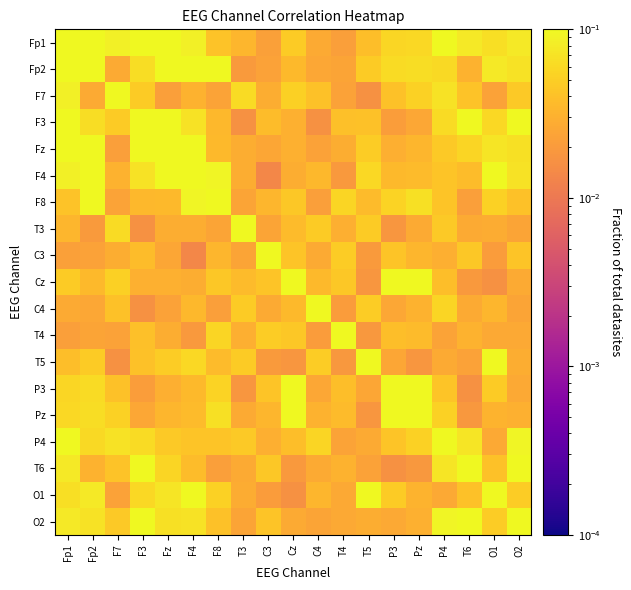

Reading left to right, list all the values displayed in this chart.

Fp1: Fp1=1.0	Fp2=0.1	F7=0.1	F3=0.2	Fz=0.1	F4=0.1	F8=0.0	T3=0.0	C3=0.0	Cz=0.0	C4=0.0	T4=0.0	T5=0.0	P3=0.1	Pz=0.1	P4=0.1	T6=0.1	O1=0.1	O2=0.1
Fp2: Fp1=0.1	Fp2=1.0	F7=0.0	F3=0.1	Fz=0.1	F4=0.2	F8=0.2	T3=0.0	C3=0.0	Cz=0.0	C4=0.0	T4=0.0	T5=0.0	P3=0.1	Pz=0.1	P4=0.1	T6=0.0	O1=0.1	O2=0.1
F7: Fp1=0.1	Fp2=0.0	F7=1.0	F3=0.0	Fz=0.0	F4=0.0	F8=0.0	T3=0.1	C3=0.0	Cz=0.1	C4=0.0	T4=0.0	T5=0.0	P3=0.0	Pz=0.1	P4=0.1	T6=0.0	O1=0.0	O2=0.0
F3: Fp1=0.2	Fp2=0.1	F7=0.0	F3=1.0	Fz=0.2	F4=0.1	F8=0.0	T3=0.0	C3=0.0	Cz=0.0	C4=0.0	T4=0.0	T5=0.0	P3=0.0	Pz=0.0	P4=0.1	T6=0.1	O1=0.1	O2=0.1
Fz: Fp1=0.1	Fp2=0.1	F7=0.0	F3=0.2	Fz=1.0	F4=0.2	F8=0.0	T3=0.0	C3=0.0	Cz=0.0	C4=0.0	T4=0.0	T5=0.0	P3=0.0	Pz=0.0	P4=0.0	T6=0.1	O1=0.1	O2=0.1
F4: Fp1=0.1	Fp2=0.2	F7=0.0	F3=0.1	Fz=0.2	F4=1.0	F8=0.1	T3=0.0	C3=0.0	Cz=0.0	C4=0.0	T4=0.0	T5=0.1	P3=0.0	Pz=0.0	P4=0.0	T6=0.0	O1=0.1	O2=0.1
F8: Fp1=0.0	Fp2=0.2	F7=0.0	F3=0.0	Fz=0.0	F4=0.1	F8=1.0	T3=0.0	C3=0.0	Cz=0.0	C4=0.0	T4=0.1	T5=0.0	P3=0.1	Pz=0.1	P4=0.0	T6=0.0	O1=0.1	O2=0.0
T3: Fp1=0.0	Fp2=0.0	F7=0.1	F3=0.0	Fz=0.0	F4=0.0	F8=0.0	T3=1.0	C3=0.0	Cz=0.0	C4=0.0	T4=0.0	T5=0.0	P3=0.0	Pz=0.0	P4=0.0	T6=0.0	O1=0.0	O2=0.0
C3: Fp1=0.0	Fp2=0.0	F7=0.0	F3=0.0	Fz=0.0	F4=0.0	F8=0.0	T3=0.0	C3=1.0	Cz=0.0	C4=0.0	T4=0.0	T5=0.0	P3=0.0	Pz=0.0	P4=0.0	T6=0.0	O1=0.0	O2=0.0
Cz: Fp1=0.0	Fp2=0.0	F7=0.1	F3=0.0	Fz=0.0	F4=0.0	F8=0.0	T3=0.0	C3=0.0	Cz=1.0	C4=0.0	T4=0.0	T5=0.0	P3=0.2	Pz=0.3	P4=0.0	T6=0.0	O1=0.0	O2=0.0
C4: Fp1=0.0	Fp2=0.0	F7=0.0	F3=0.0	Fz=0.0	F4=0.0	F8=0.0	T3=0.0	C3=0.0	Cz=0.0	C4=1.0	T4=0.0	T5=0.0	P3=0.0	Pz=0.0	P4=0.1	T6=0.0	O1=0.0	O2=0.0
T4: Fp1=0.0	Fp2=0.0	F7=0.0	F3=0.0	Fz=0.0	F4=0.0	F8=0.1	T3=0.0	C3=0.0	Cz=0.0	C4=0.0	T4=1.0	T5=0.0	P3=0.0	Pz=0.0	P4=0.0	T6=0.0	O1=0.0	O2=0.0
T5: Fp1=0.0	Fp2=0.0	F7=0.0	F3=0.0	Fz=0.0	F4=0.1	F8=0.0	T3=0.0	C3=0.0	Cz=0.0	C4=0.0	T4=0.0	T5=1.0	P3=0.0	Pz=0.0	P4=0.0	T6=0.0	O1=0.2	O2=0.0
P3: Fp1=0.1	Fp2=0.1	F7=0.0	F3=0.0	Fz=0.0	F4=0.0	F8=0.1	T3=0.0	C3=0.0	Cz=0.2	C4=0.0	T4=0.0	T5=0.0	P3=1.0	Pz=0.5	P4=0.0	T6=0.0	O1=0.0	O2=0.0
Pz: Fp1=0.1	Fp2=0.1	F7=0.1	F3=0.0	Fz=0.0	F4=0.0	F8=0.1	T3=0.0	C3=0.0	Cz=0.3	C4=0.0	T4=0.0	T5=0.0	P3=0.5	Pz=1.0	P4=0.1	T6=0.0	O1=0.0	O2=0.0
P4: Fp1=0.1	Fp2=0.1	F7=0.1	F3=0.1	Fz=0.0	F4=0.0	F8=0.0	T3=0.0	C3=0.0	Cz=0.0	C4=0.1	T4=0.0	T5=0.0	P3=0.0	Pz=0.1	P4=1.0	T6=0.1	O1=0.0	O2=0.1
T6: Fp1=0.1	Fp2=0.0	F7=0.0	F3=0.1	Fz=0.1	F4=0.0	F8=0.0	T3=0.0	C3=0.0	Cz=0.0	C4=0.0	T4=0.0	T5=0.0	P3=0.0	Pz=0.0	P4=0.1	T6=1.0	O1=0.0	O2=0.2
O1: Fp1=0.1	Fp2=0.1	F7=0.0	F3=0.1	Fz=0.1	F4=0.1	F8=0.1	T3=0.0	C3=0.0	Cz=0.0	C4=0.0	T4=0.0	T5=0.2	P3=0.0	Pz=0.0	P4=0.0	T6=0.0	O1=1.0	O2=0.0
O2: Fp1=0.1	Fp2=0.1	F7=0.0	F3=0.1	Fz=0.1	F4=0.1	F8=0.0	T3=0.0	C3=0.0	Cz=0.0	C4=0.0	T4=0.0	T5=0.0	P3=0.0	Pz=0.0	P4=0.1	T6=0.2	O1=0.0	O2=1.0